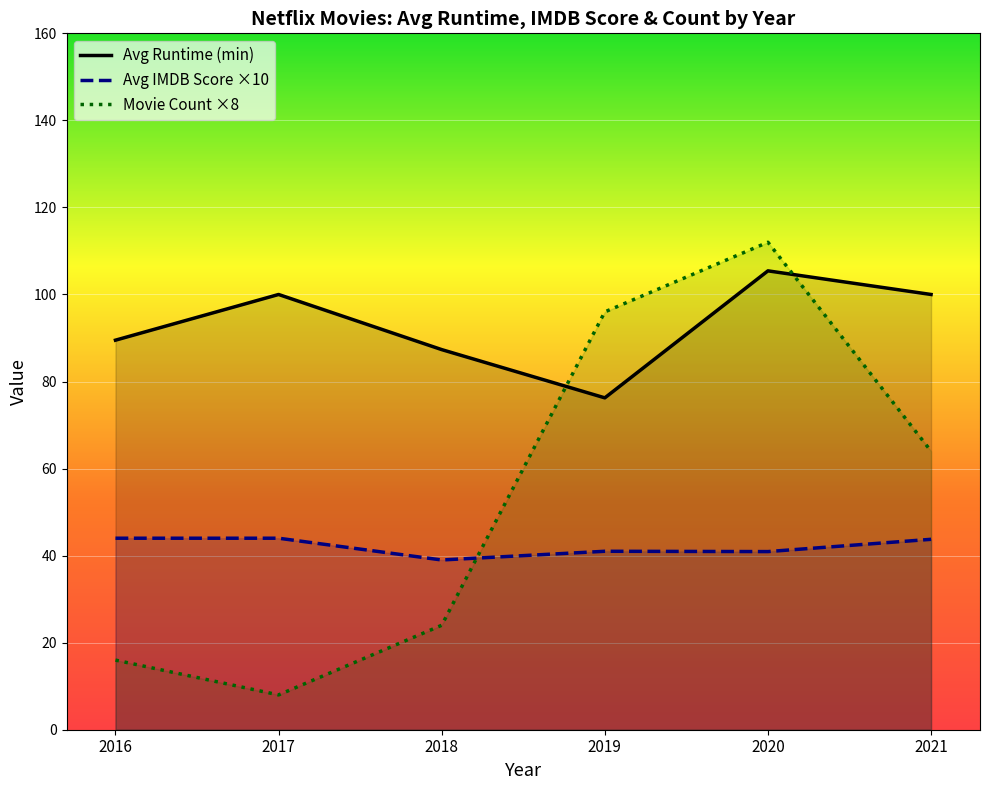

At 2016, list the series in order from largest to smallest.

Avg Runtime (min), Avg IMDB Score ×10, Movie Count ×8